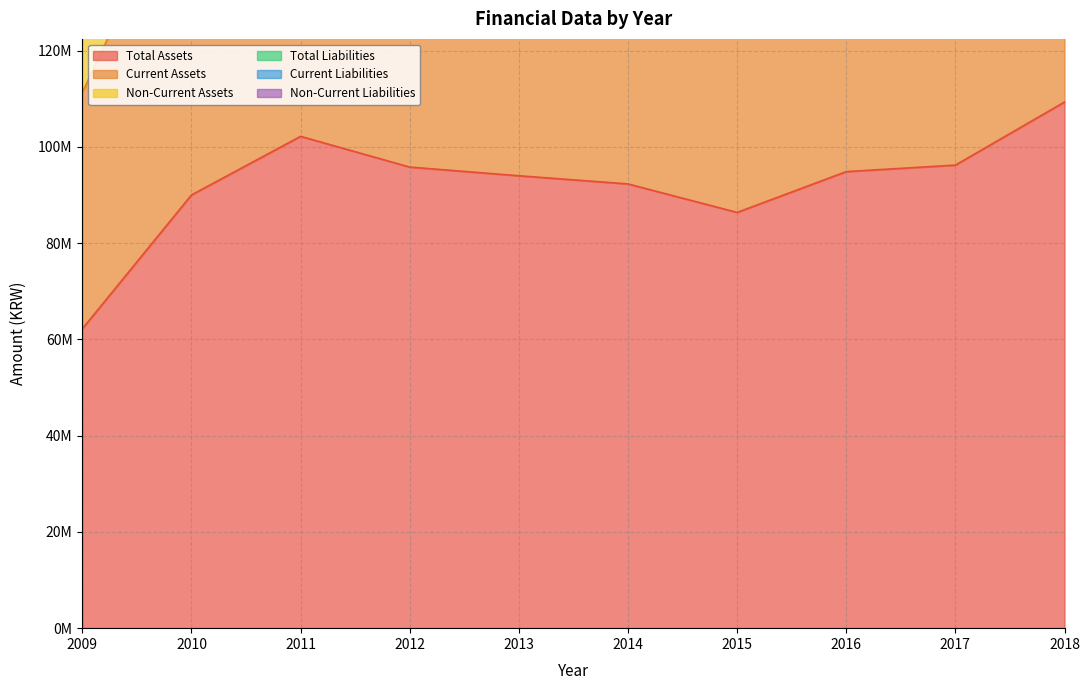

What value does the Total Liabilities series have at 2013, to the nearest 50?

10267250